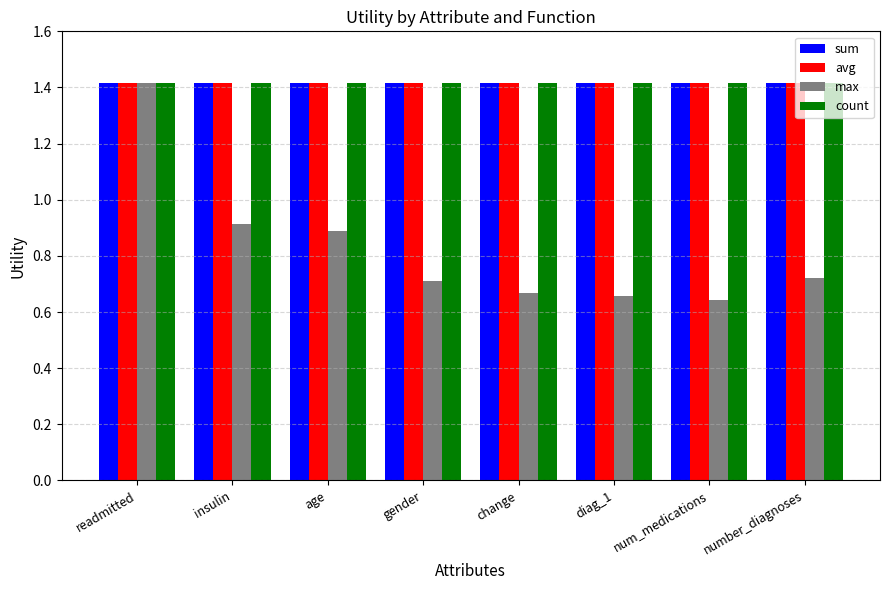

Does the chart contain stacked bars?

No